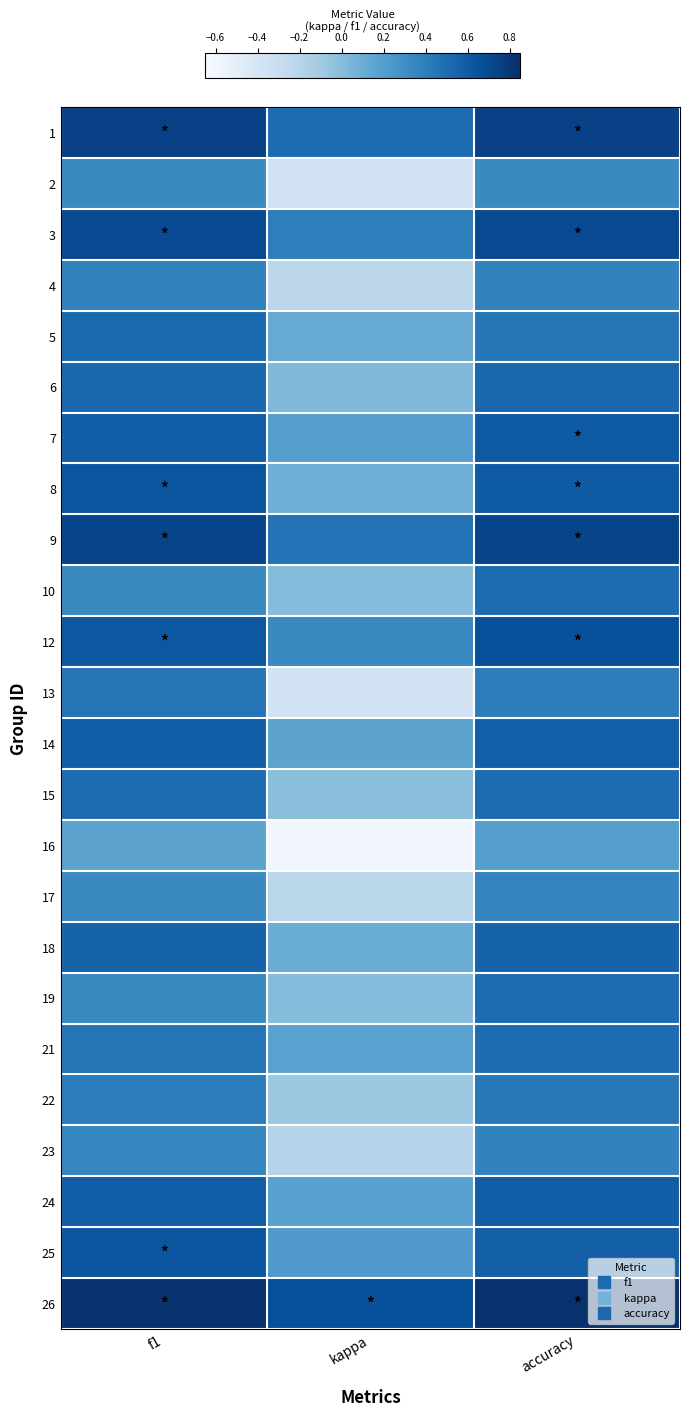

Reading left to right, list all the values displayed in this chart.

1: f1=0.8	kappa=0.5	accuracy=0.8
2: f1=0.3	kappa=-0.3	accuracy=0.3
3: f1=0.7	kappa=0.4	accuracy=0.7
4: f1=0.4	kappa=-0.2	accuracy=0.4
5: f1=0.5	kappa=0.1	accuracy=0.4
6: f1=0.5	kappa=0.0	accuracy=0.5
7: f1=0.6	kappa=0.2	accuracy=0.6
8: f1=0.6	kappa=0.1	accuracy=0.6
9: f1=0.7	kappa=0.5	accuracy=0.7
10: f1=0.3	kappa=0.0	accuracy=0.5
12: f1=0.6	kappa=0.3	accuracy=0.7
13: f1=0.5	kappa=-0.4	accuracy=0.4
14: f1=0.6	kappa=0.2	accuracy=0.6
15: f1=0.5	kappa=-0.0	accuracy=0.5
16: f1=0.2	kappa=-0.6	accuracy=0.2
17: f1=0.3	kappa=-0.2	accuracy=0.4
18: f1=0.6	kappa=0.1	accuracy=0.6
19: f1=0.3	kappa=0.0	accuracy=0.5
21: f1=0.5	kappa=0.2	accuracy=0.5
22: f1=0.4	kappa=-0.1	accuracy=0.4
23: f1=0.4	kappa=-0.2	accuracy=0.4
24: f1=0.6	kappa=0.2	accuracy=0.6
25: f1=0.6	kappa=0.2	accuracy=0.6
26: f1=0.8	kappa=0.7	accuracy=0.8